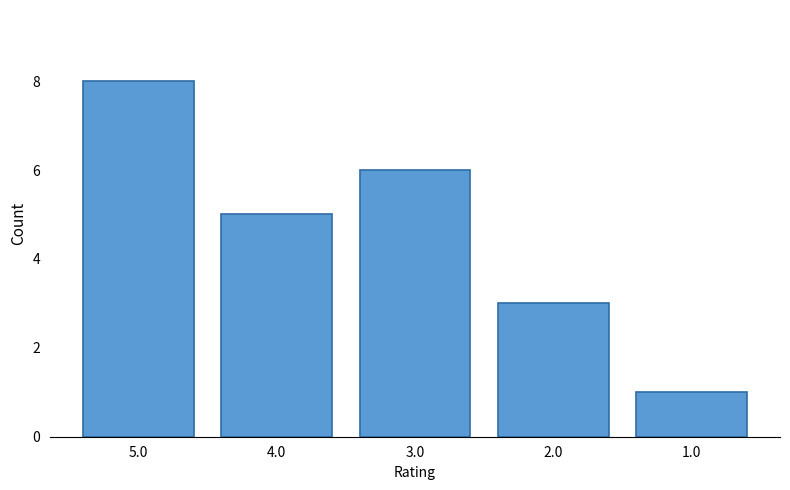

At which label does the data first exceed 5?

5.0